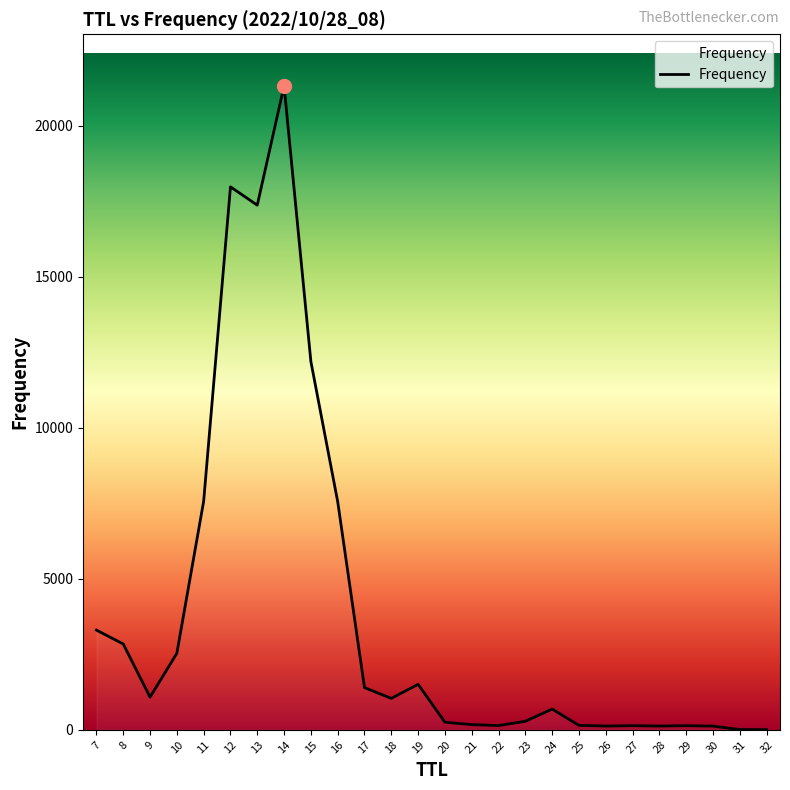

What is the sum of all values?

100000